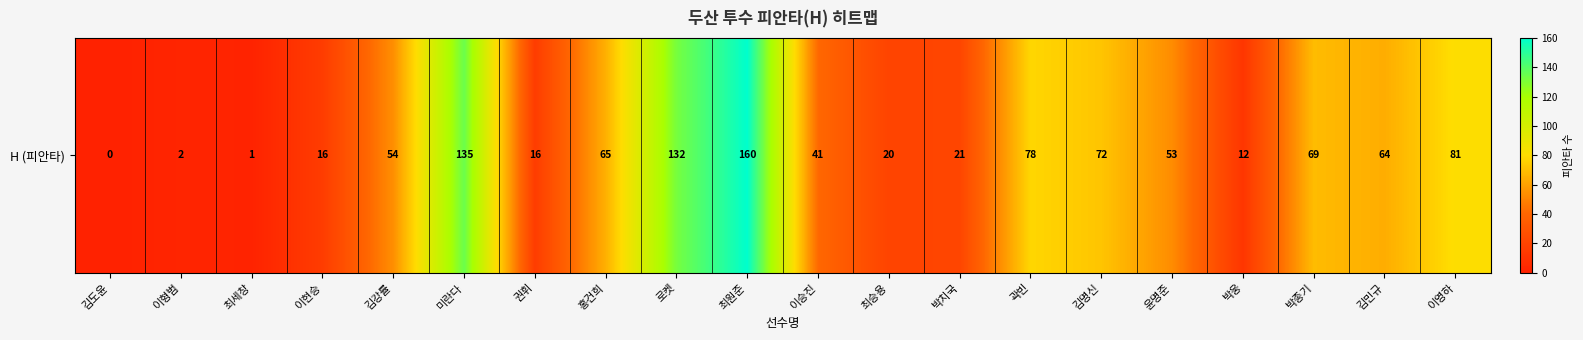

What is the difference between the second highest and second lowest values?

134